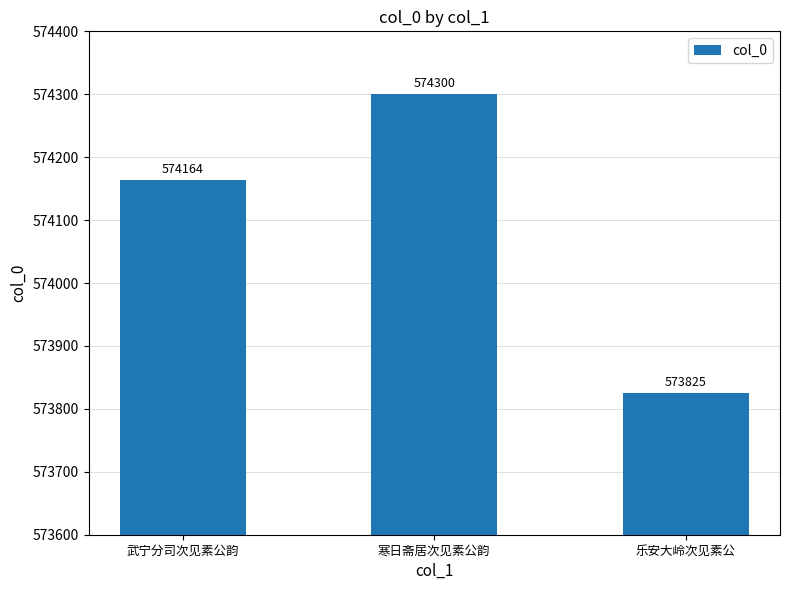

What is the label of the 2nd bar from the right?

寒日斋居次见素公韵